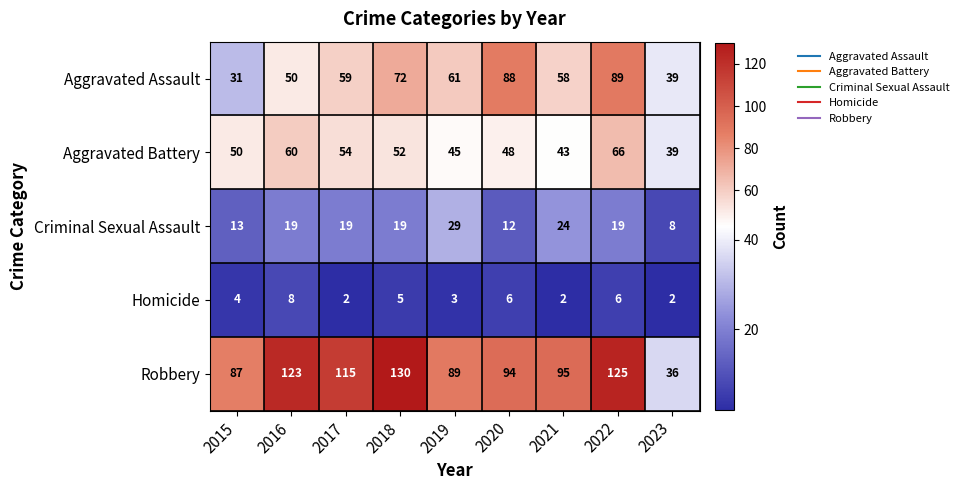

At how many categories does at least one series exceed 63?

8